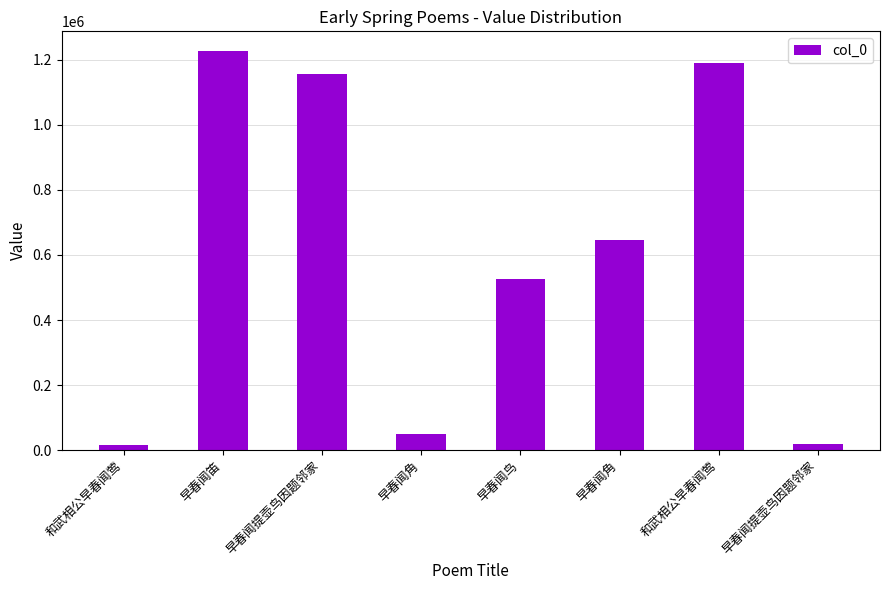

How many bars are there in total?

8